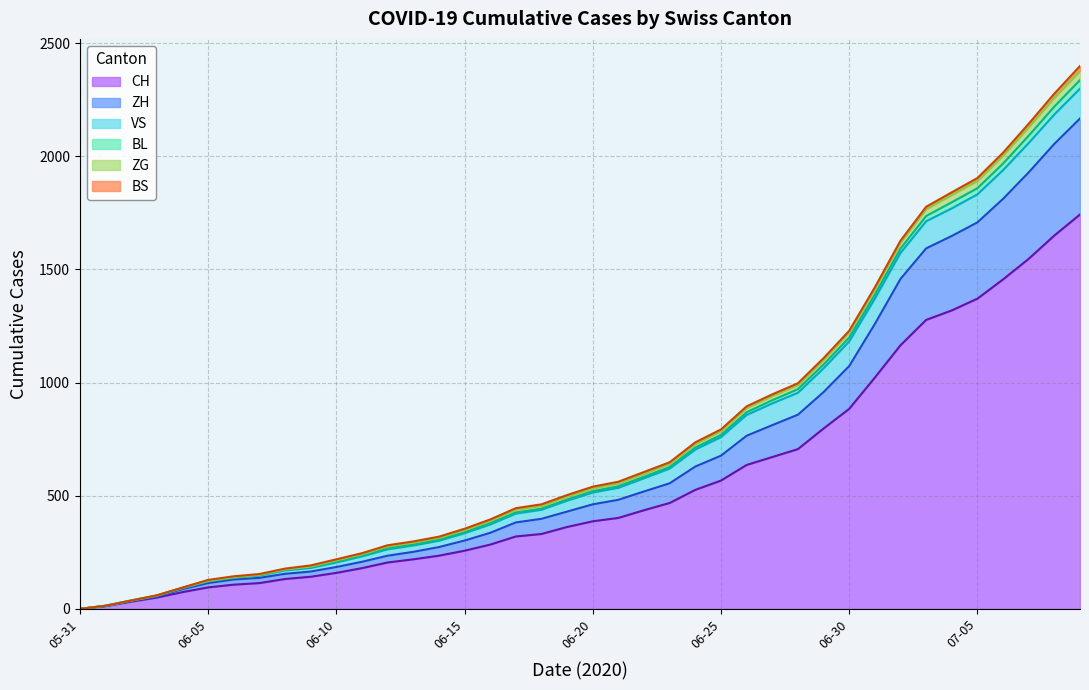

What is the highest value of the CH series?

1743